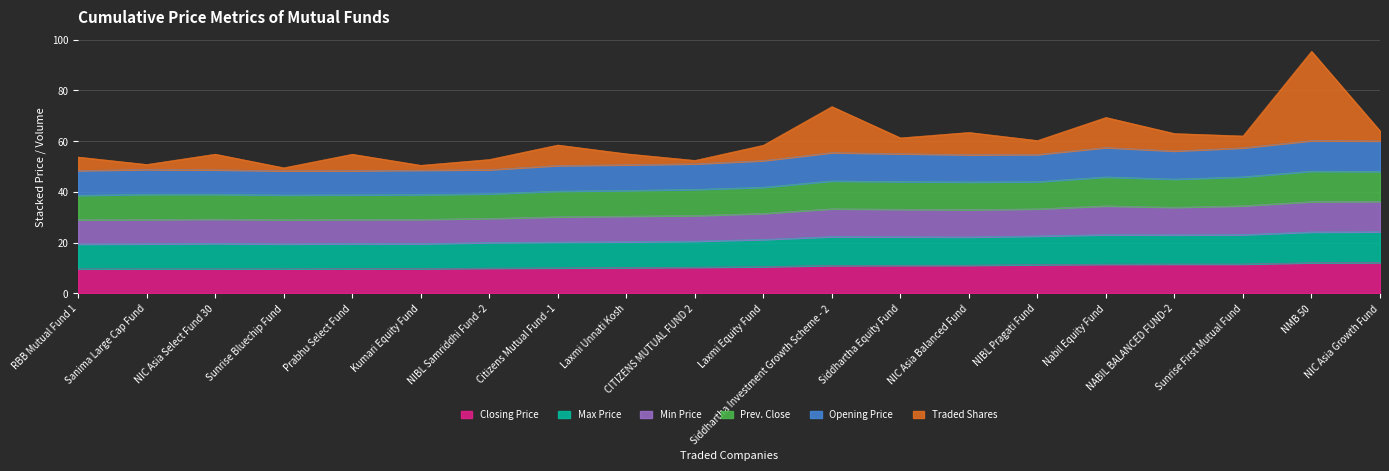

Does the chart have visible grid lines?

Yes